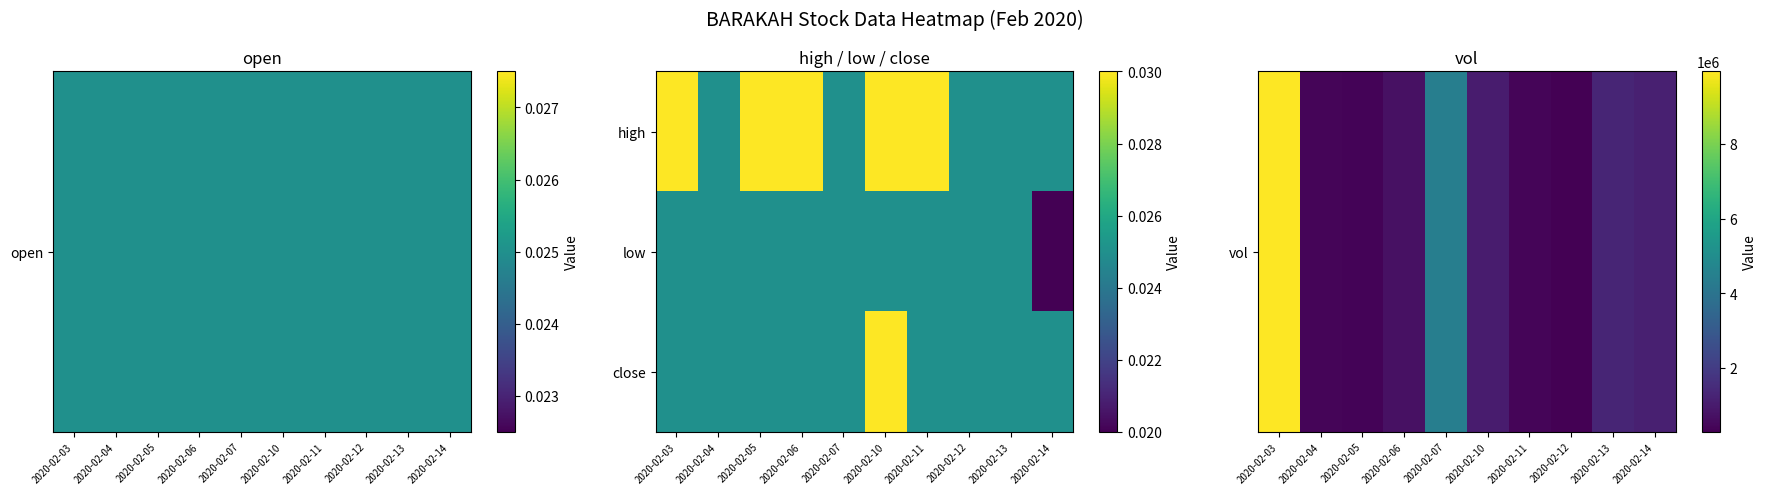

At which category does the chart reach its minimum across all series?

2020-02-14